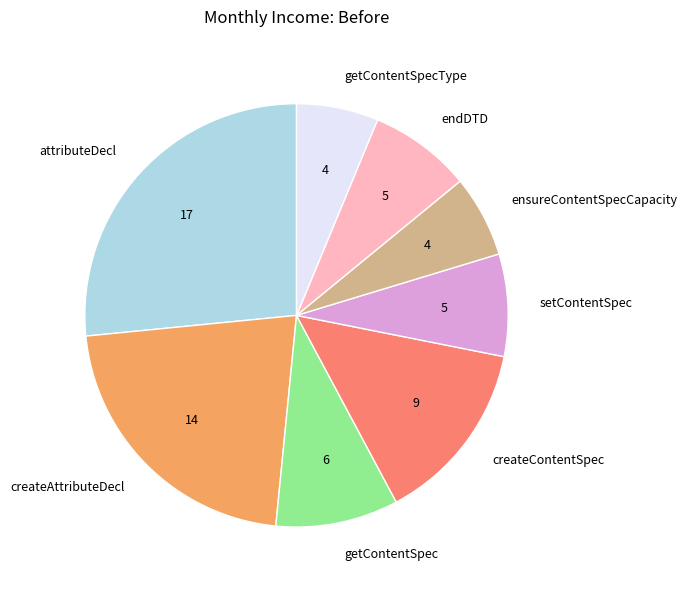

Count the number of slices in the pie.

8